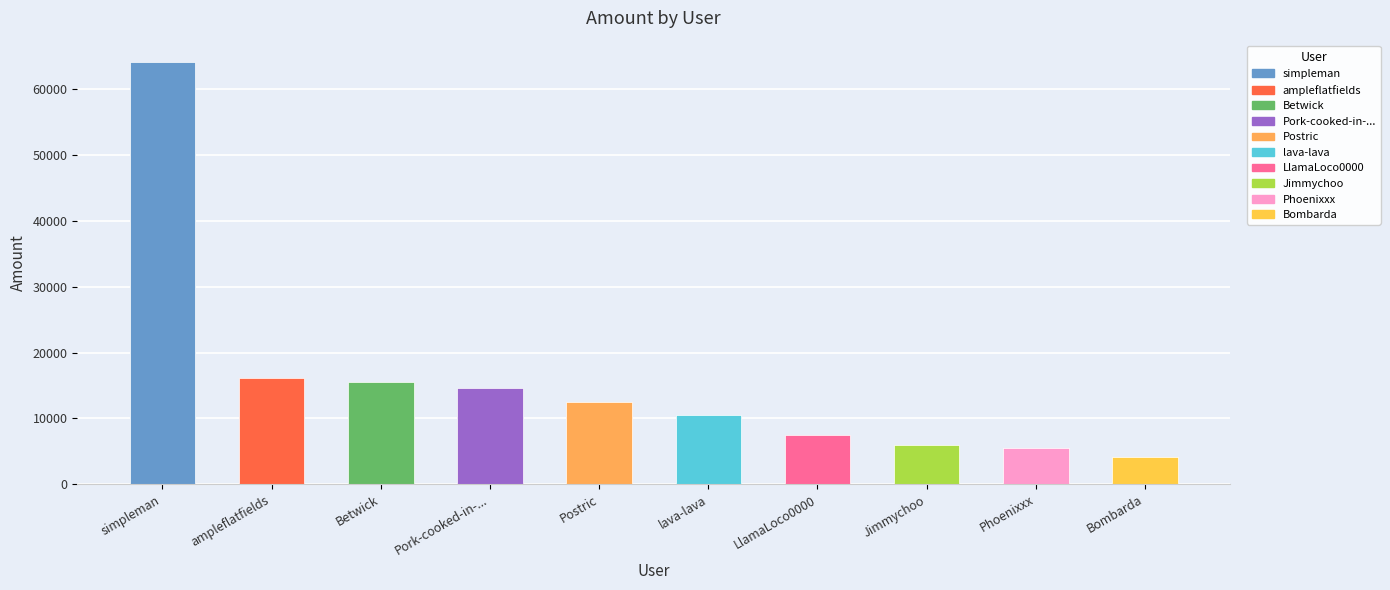

Is it true that the value at ampleflatfields is 7179?

False